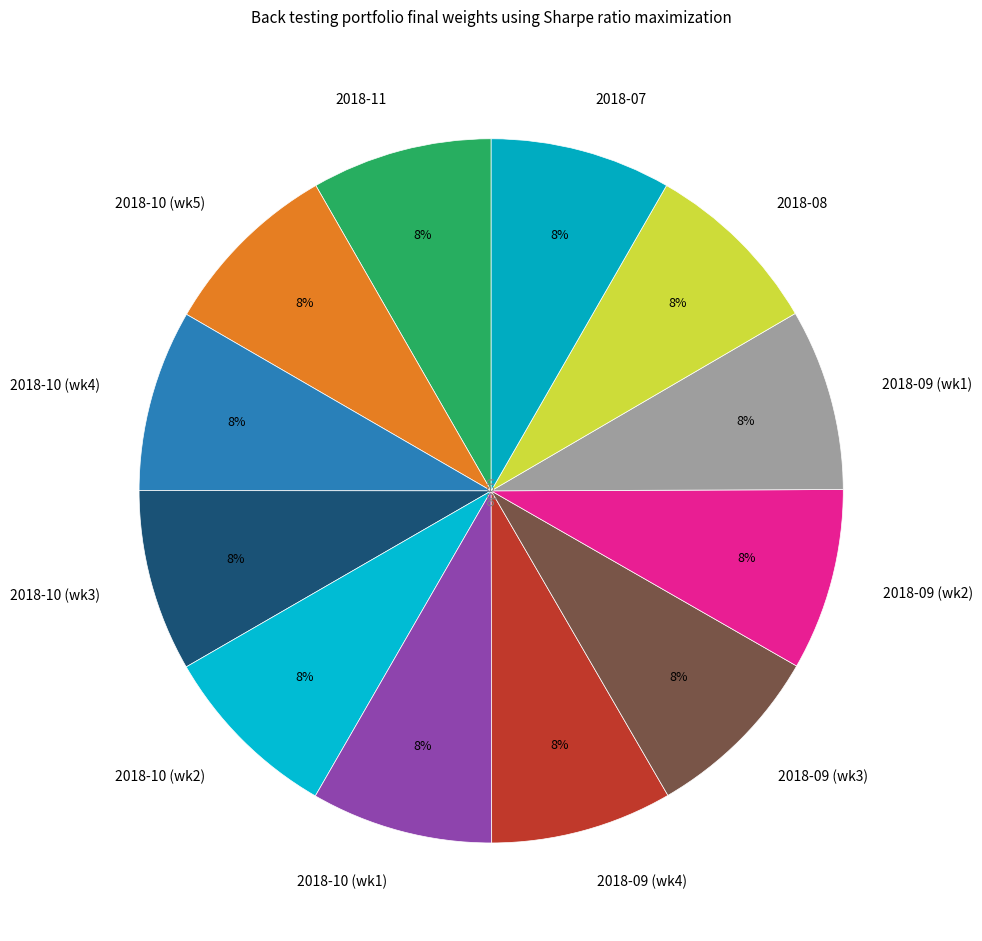

Approximately how many times larger is the value at 2018-09 (wk1) compared to 2018-09 (wk2)?

1.0